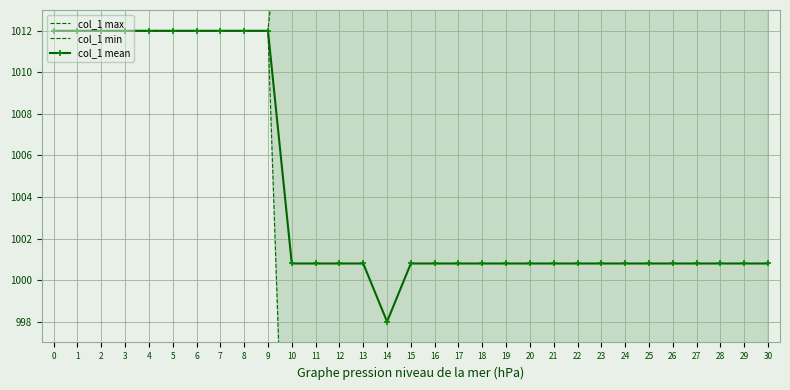

Where is the first local minimum for col_1 mean?

14